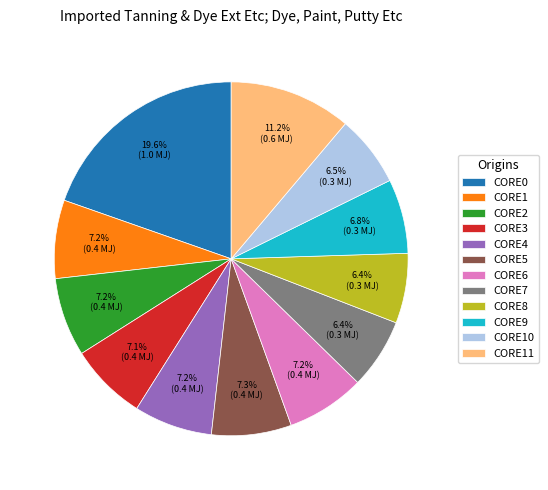

What percentage is NOT represented by CORE0?

80.4%